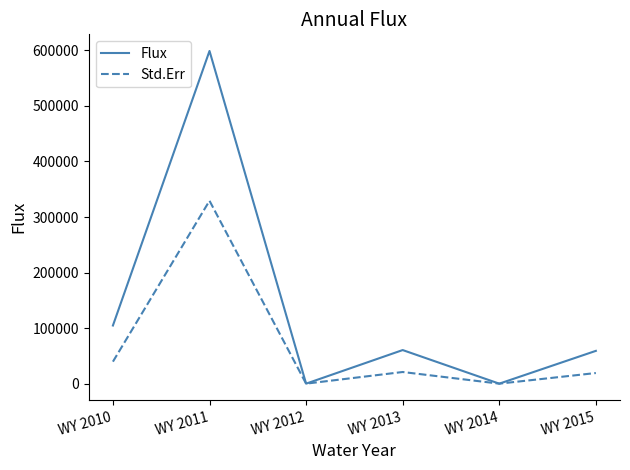

List the series in order of their peak value, highest first.

Flux, Std.Err